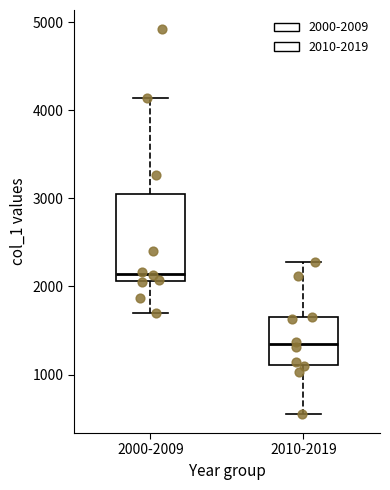

Which box has the highest median line?

2000-2009